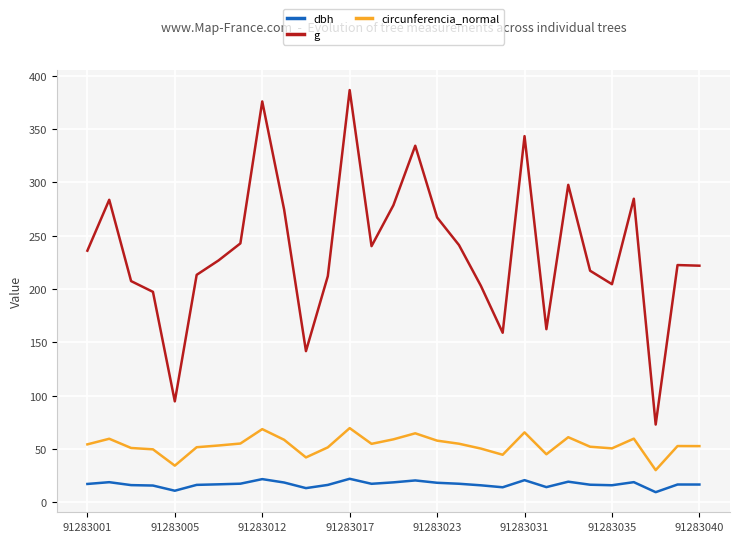

What is the difference between the maximum and second lowest values in the circunferencia_normal series?

35.2